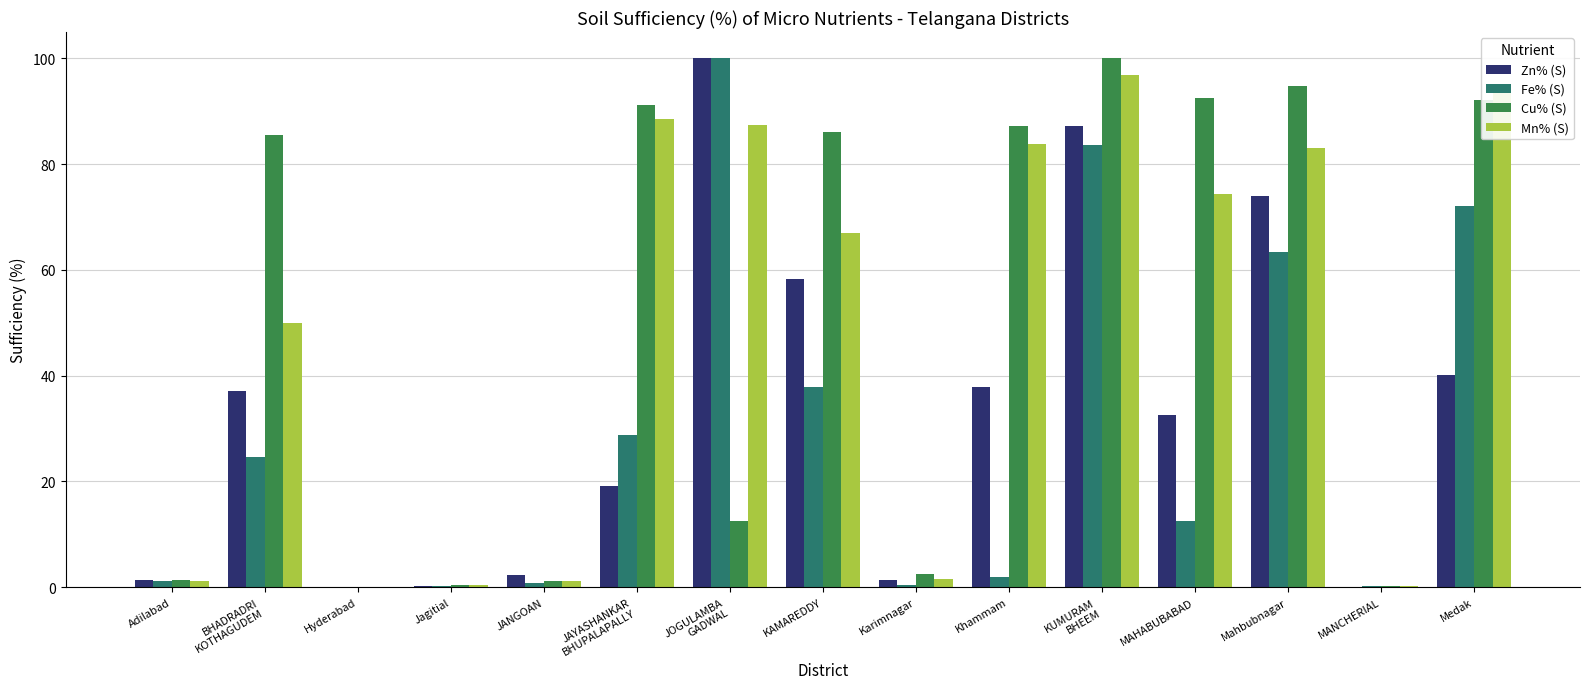

What is the sum of all Zn% (S) values?

491.6